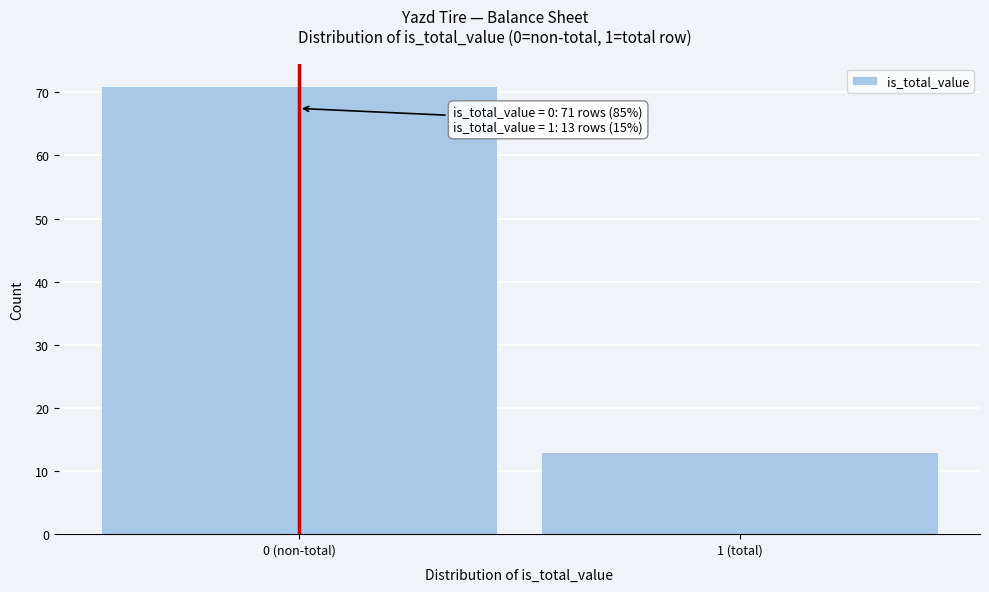

Reading left to right, extract all data points from this chart.

0 (non-total)=71	1 (total)=13